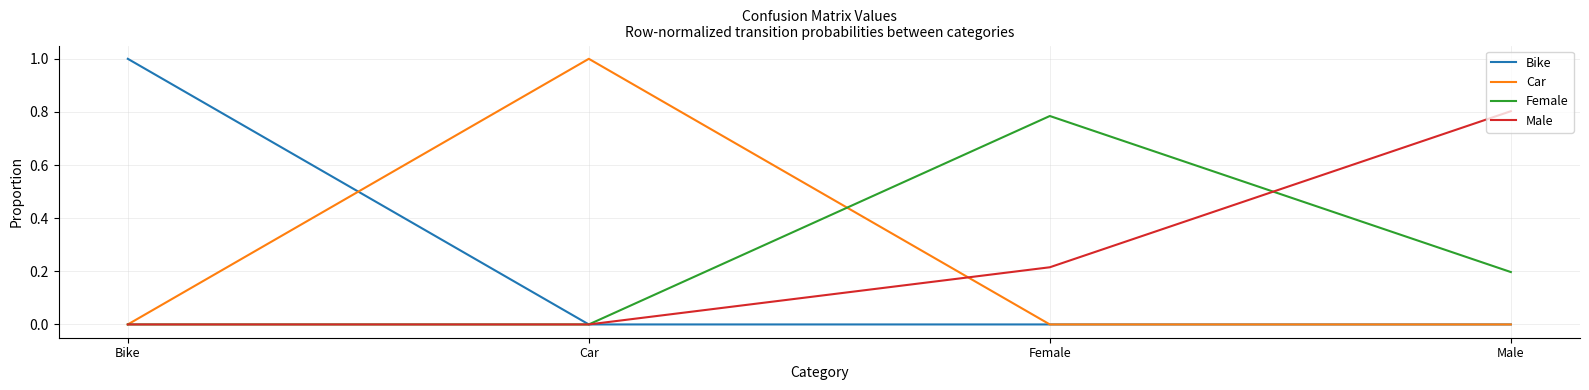

The value of Car at Car is 1.4. True or false?

False